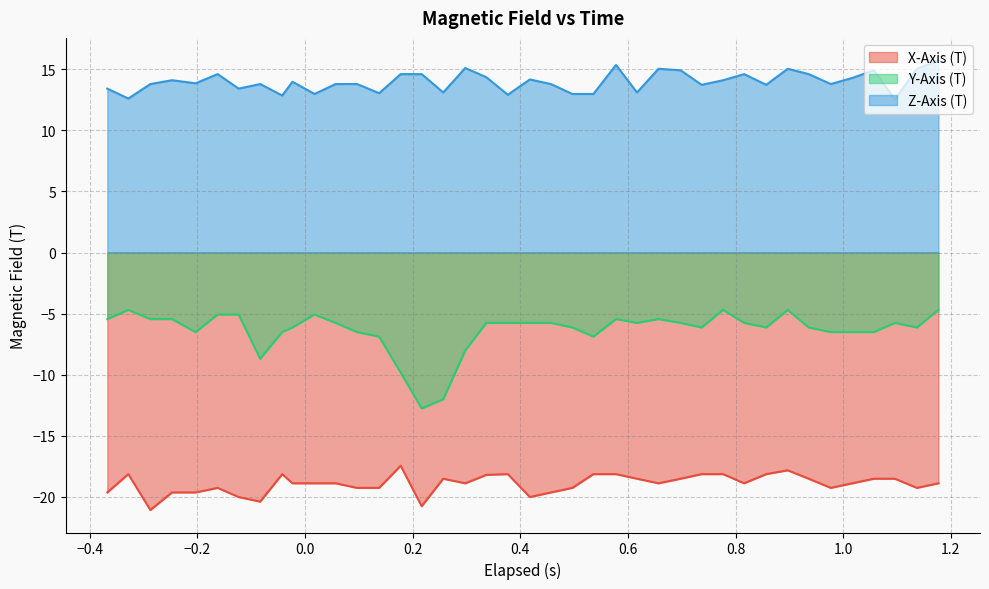

Rank the series by their maximum value, from lowest to highest.

X-Axis (T), Y-Axis (T), Z-Axis (T)